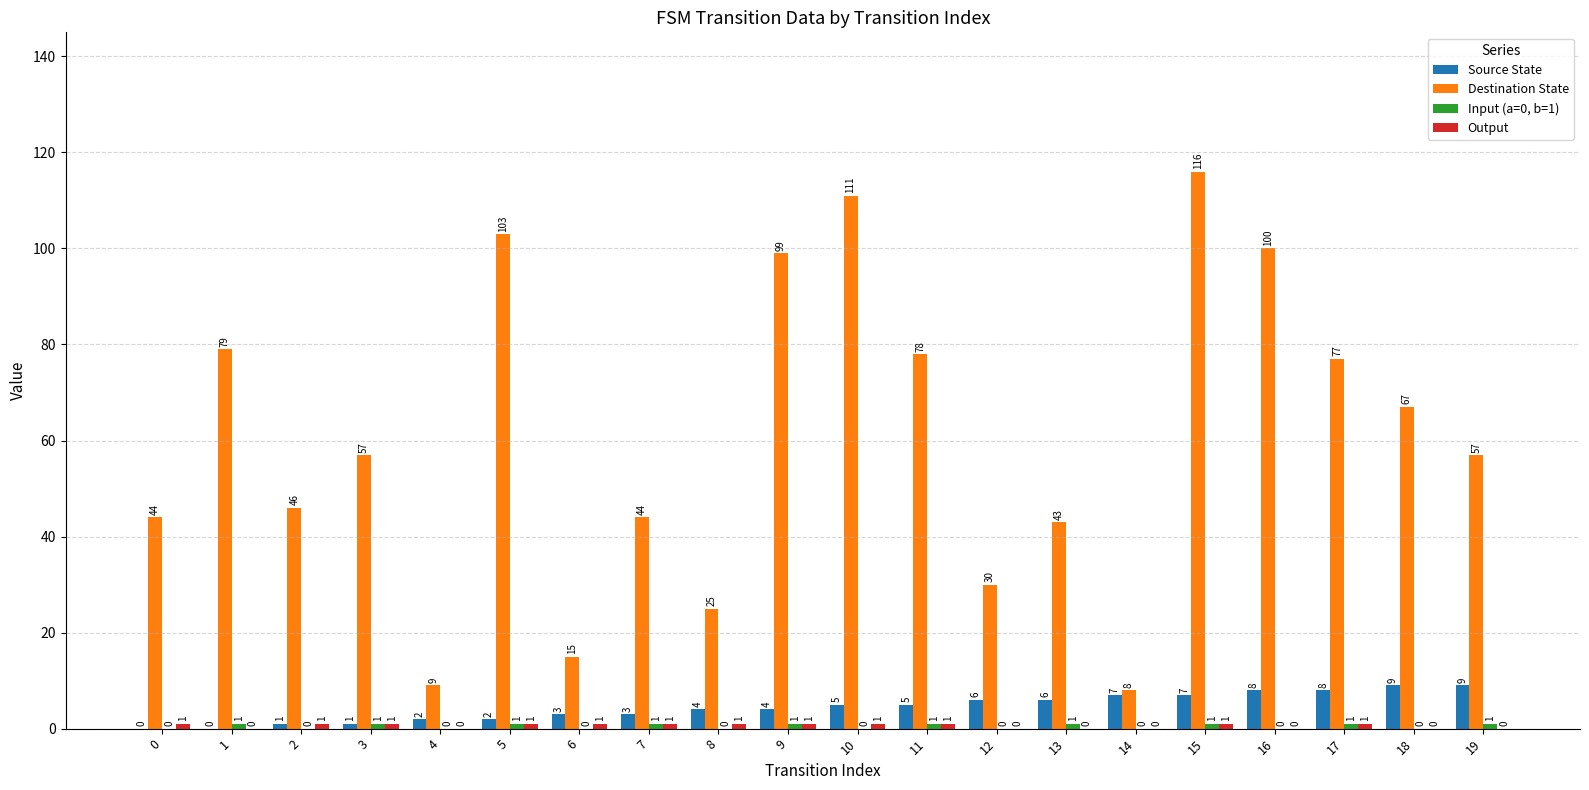

Is it true that Destination State equals 7 at 12?

False